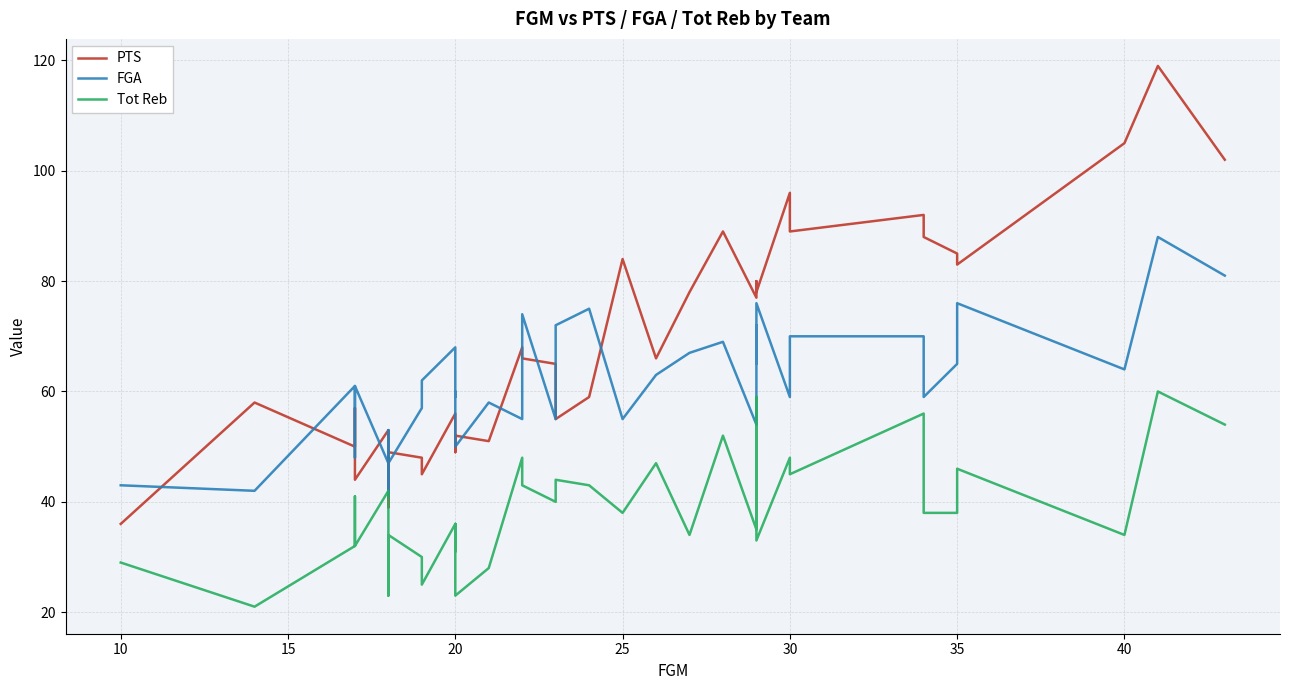

Which series has the widest spread of values?

PTS